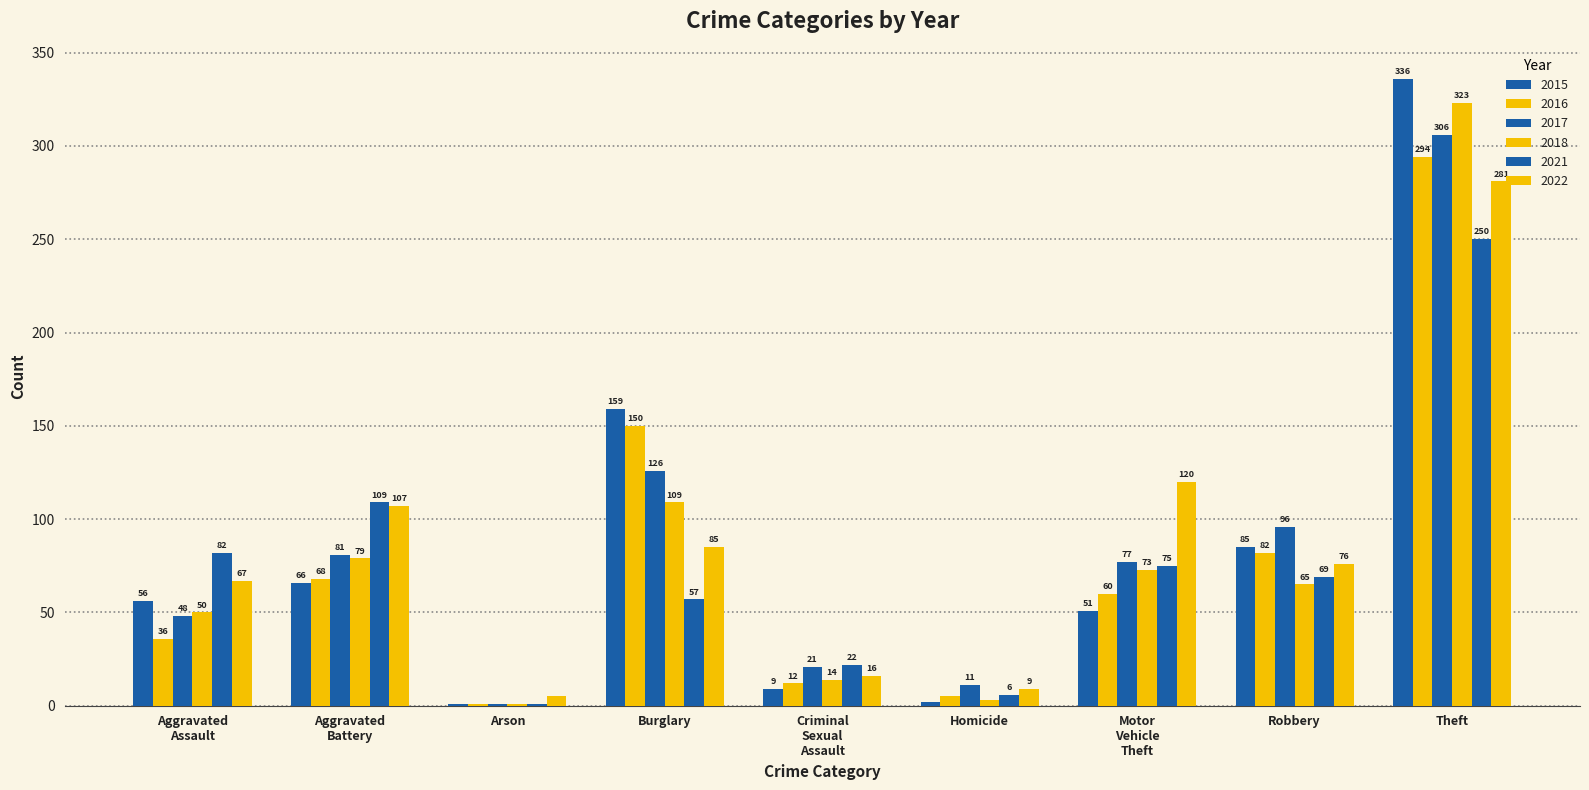

Read the 2015 value at Theft, to the nearest 50.

350